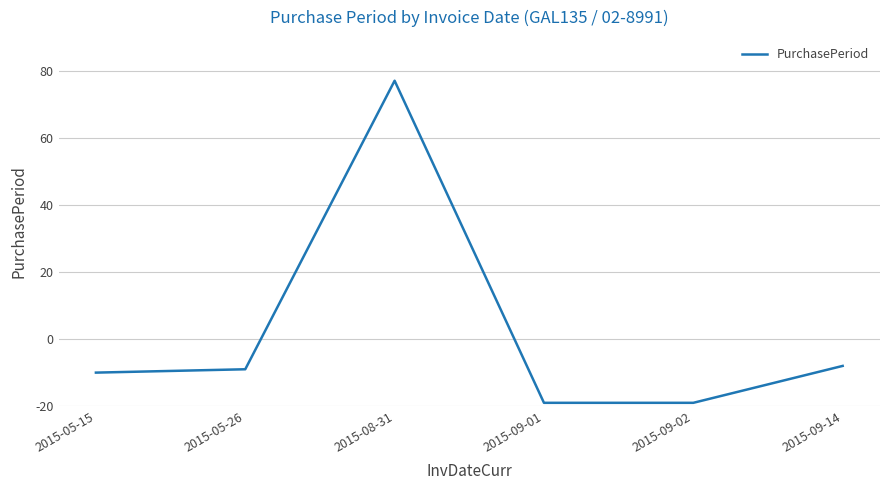

The value at 2015-05-15 is 16. True or false?

False